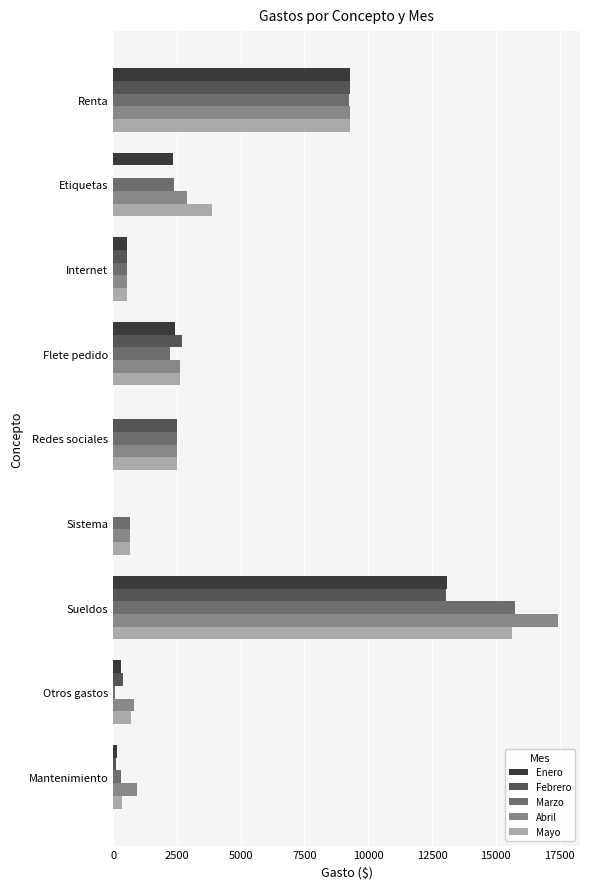

What is the total value across all series at Flete pedido?

12608.9